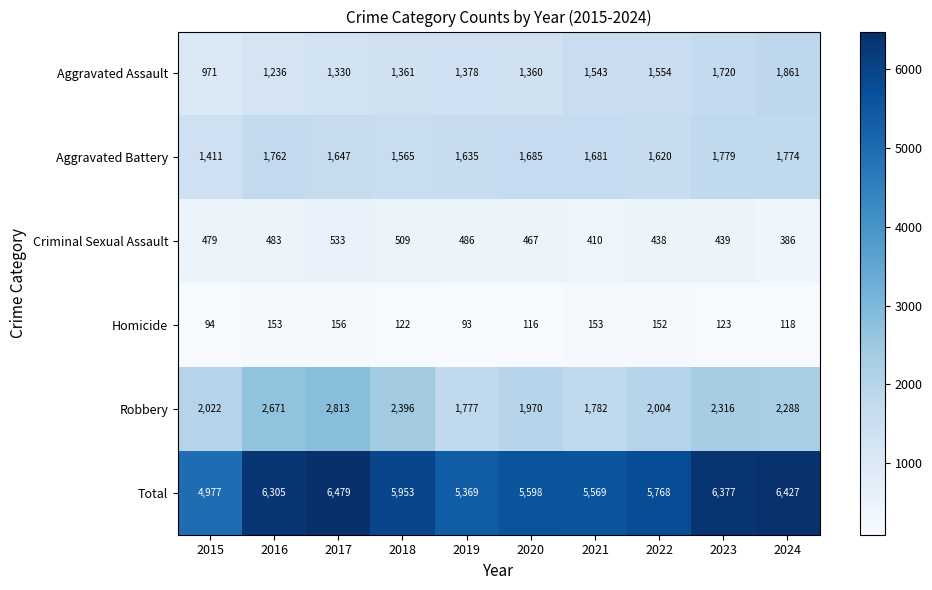

What is the sum of the Criminal Sexual Assault values at 2015 and 2016?

962